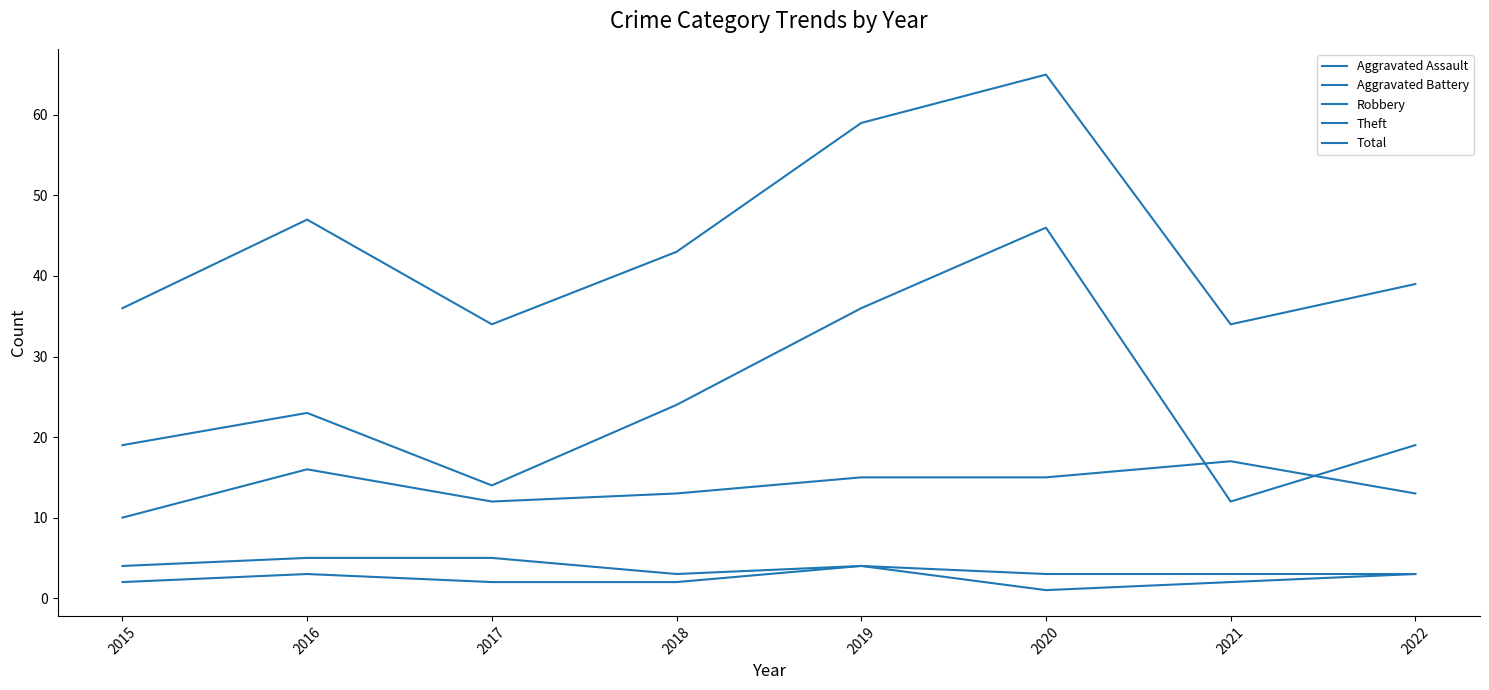

What is the maximum value for Aggravated Assault?

4